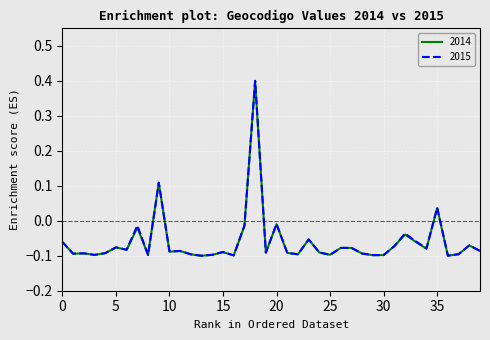

What is the greatest value displayed?

0.4